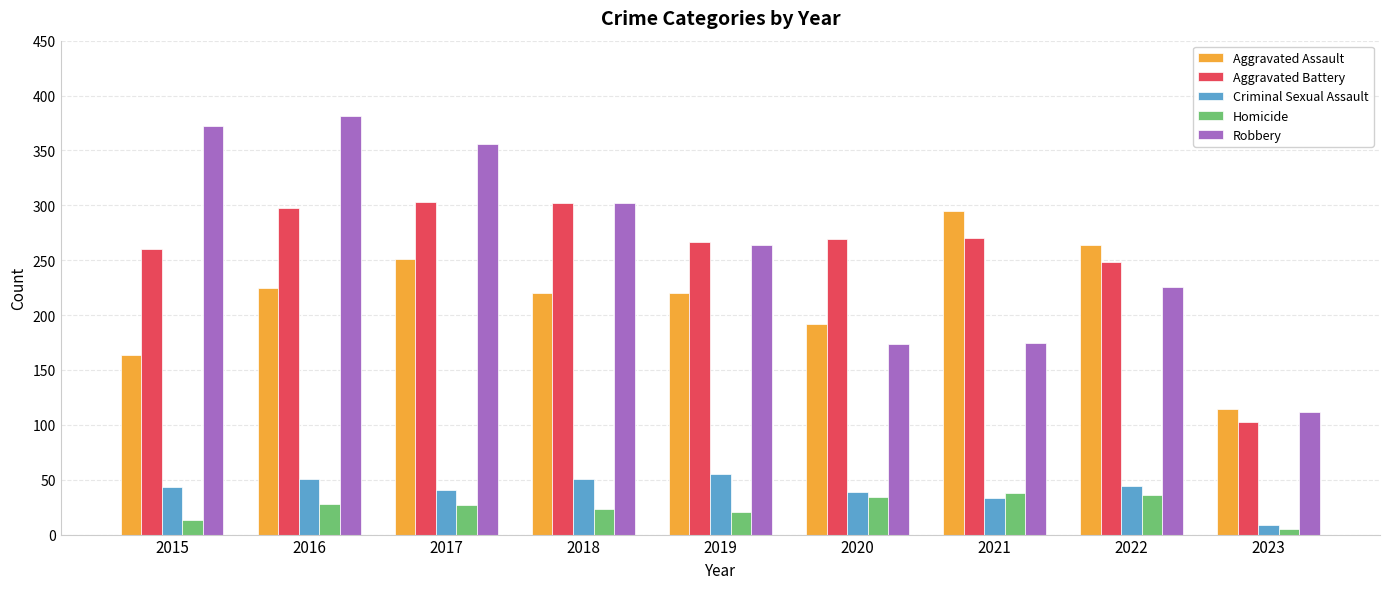

At which label does Aggravated Assault first exceed 220?

2016